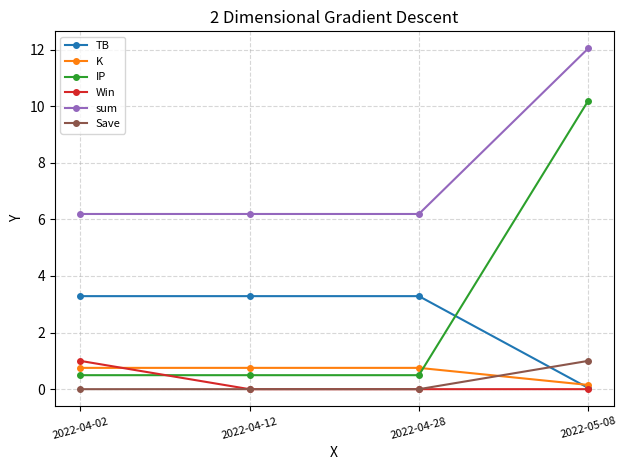

Between which two adjacent categories do TB and IP first intersect?

2022-04-28 and 2022-05-08